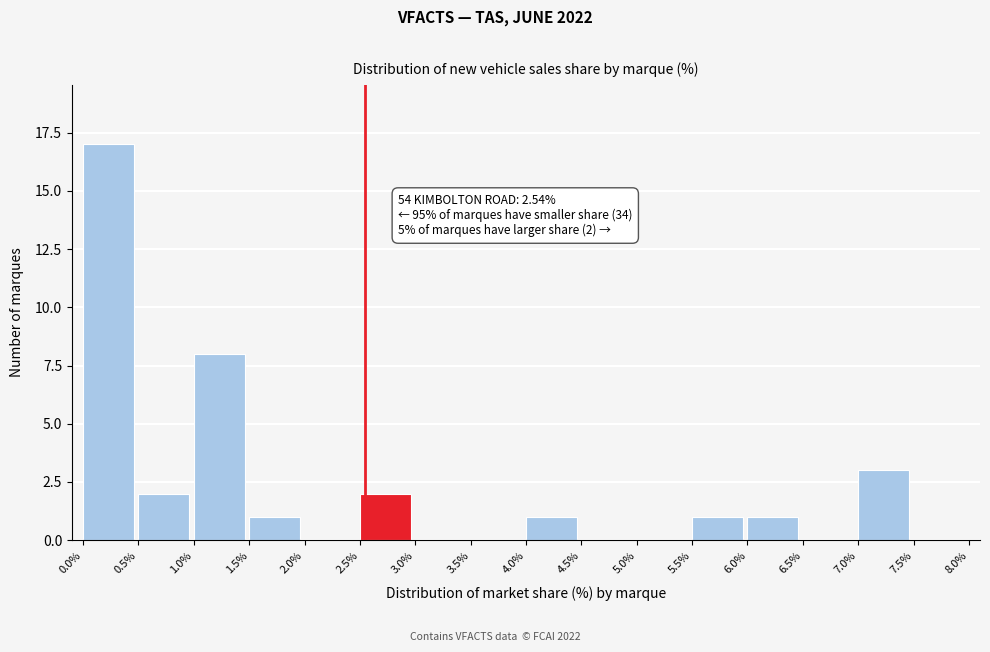

Over which range of the x-axis is the bar tallest?

0.0% to 0.5%